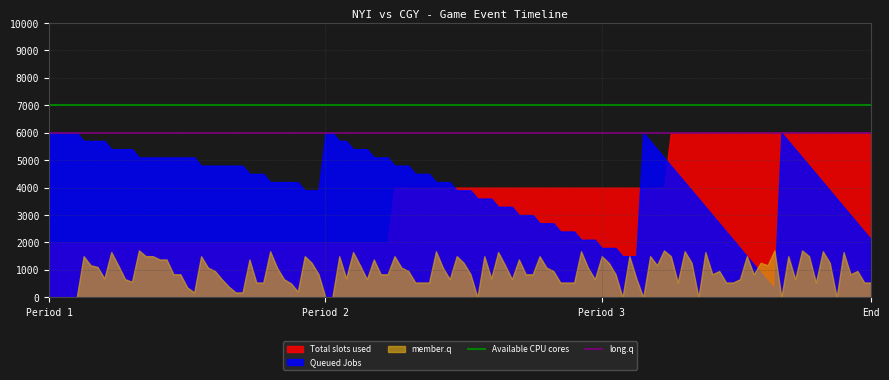

What is the smallest value displayed?

0